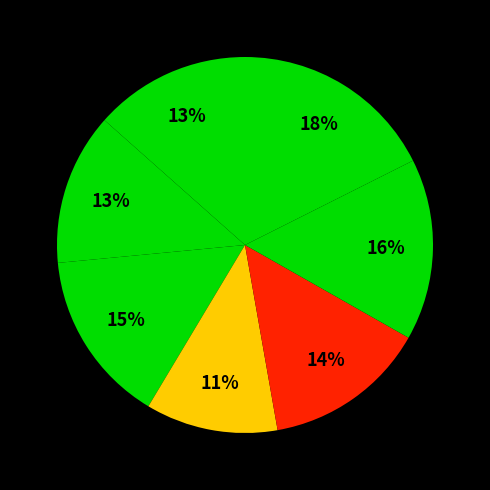

Count the number of slices in the pie.

7